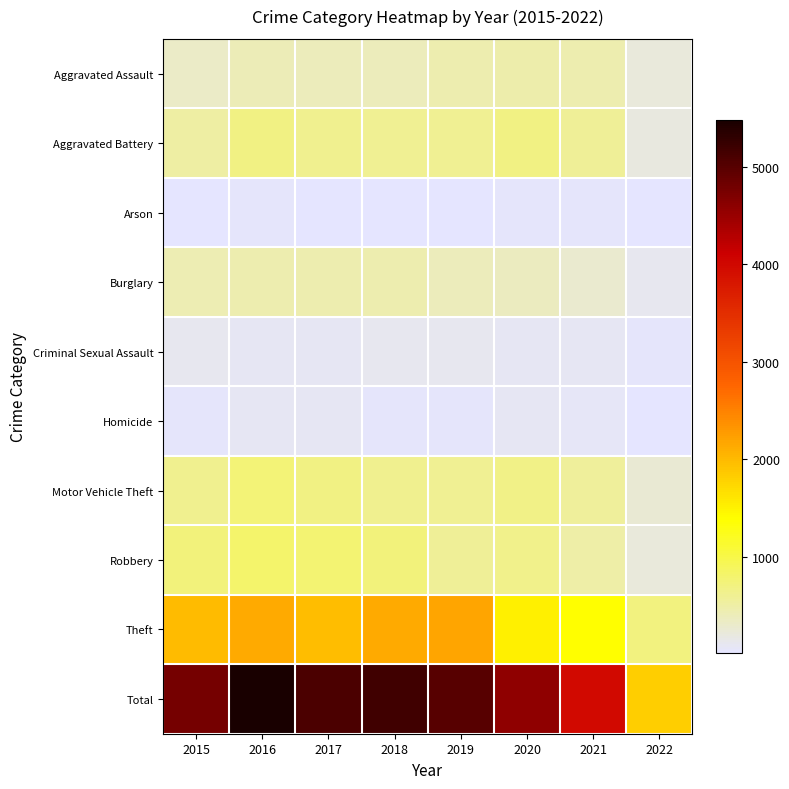

At how many categories does at least one series exceed 3055?

7